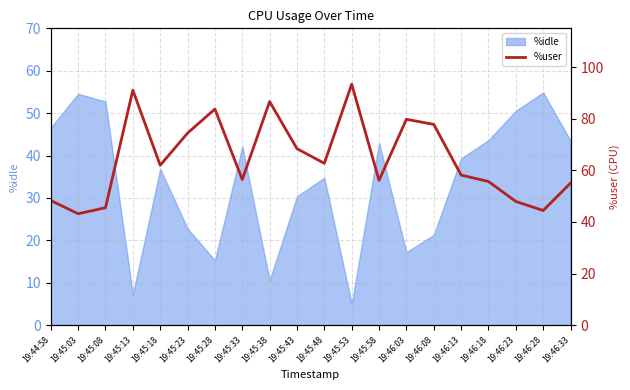

What position from the right is 19:45:13?

17